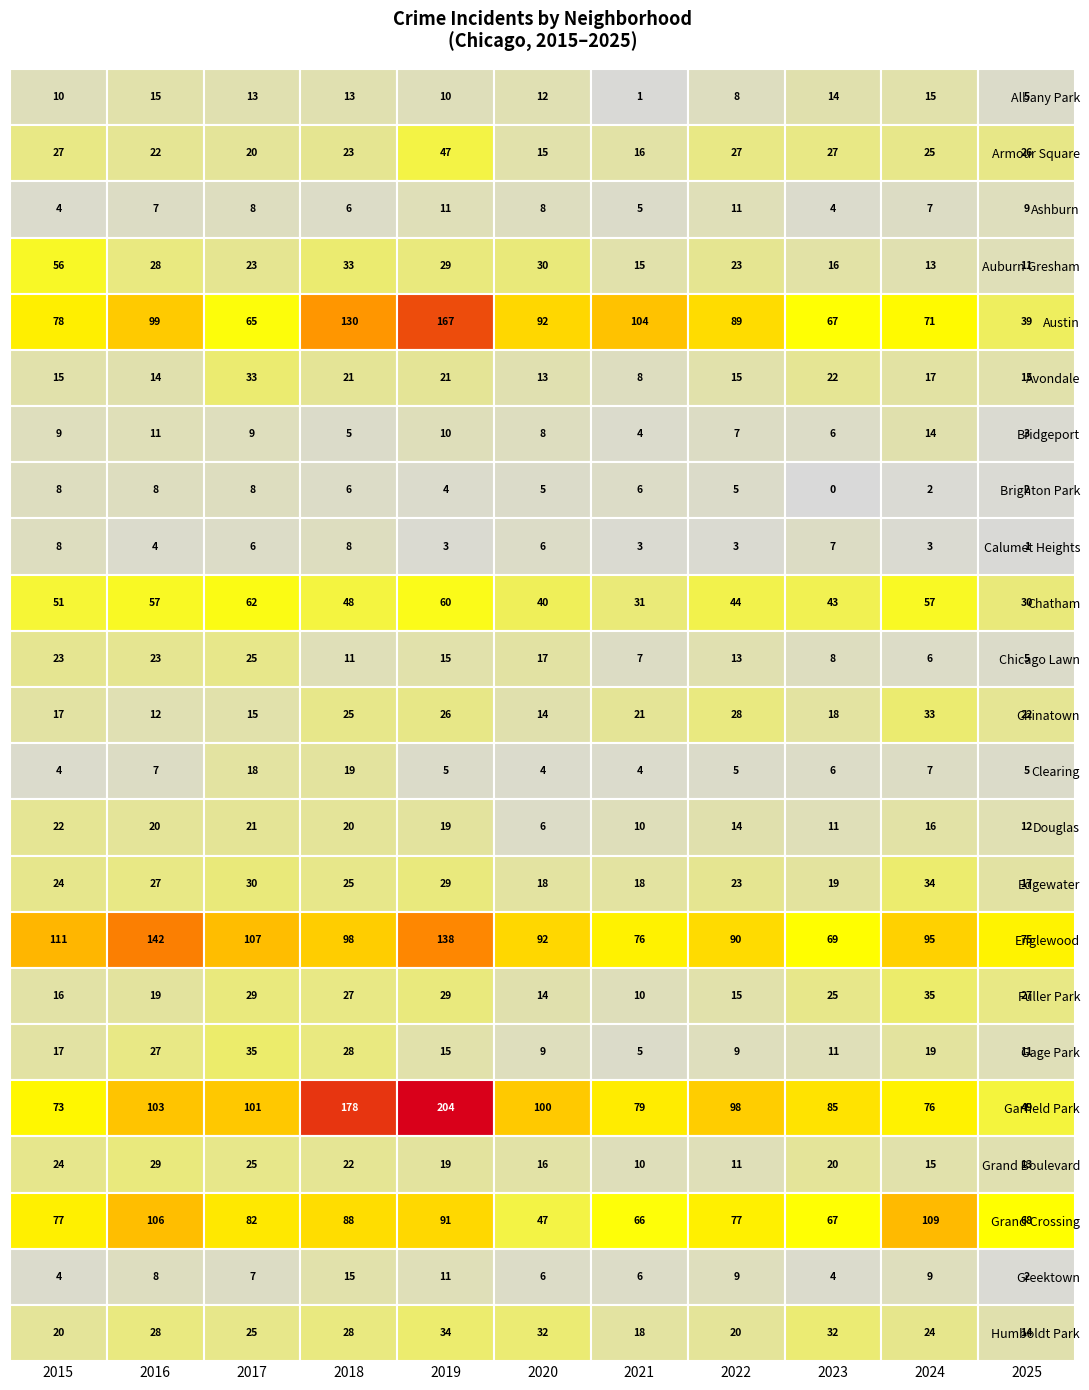

Reading left to right, extract all data points from this chart.

Albany Park: 10	15	13	13	10	12	1	8	14	15	5
Armour Square: 27	22	20	23	47	15	16	27	27	25	26
Ashburn: 4	7	8	6	11	8	5	11	4	7	9
Auburn Gresham: 56	28	23	33	29	30	15	23	16	13	11
Austin: 78	99	65	130	167	92	104	89	67	71	39
Avondale: 15	14	33	21	21	13	8	15	22	17	15
Bridgeport: 9	11	9	5	10	8	4	7	6	14	3
Brighton Park: 8	8	8	6	4	5	6	5	0	2	2
Calumet Heights: 8	4	6	8	3	6	3	3	7	3	1
Chatham: 51	57	62	48	60	40	31	44	43	57	30
Chicago Lawn: 23	23	25	11	15	17	7	13	8	6	5
Chinatown: 17	12	15	25	26	14	21	28	18	33	22
Clearing: 4	7	18	19	5	4	4	5	6	7	5
Douglas: 22	20	21	20	19	6	10	14	11	16	12
Edgewater: 24	27	30	25	29	18	18	23	19	34	17
Englewood: 111	142	107	98	138	92	76	90	69	95	75
Fuller Park: 16	19	29	27	29	14	10	15	25	35	27
Gage Park: 17	27	35	28	15	9	5	9	11	19	11
Garfield Park: 73	103	101	178	204	100	79	98	85	76	49
Grand Boulevard: 24	29	25	22	19	16	10	11	20	15	13
Grand Crossing: 77	106	82	88	91	47	66	77	67	109	68
Greektown: 4	8	7	15	11	6	6	9	4	9	2
Humboldt Park: 20	28	25	28	34	32	18	20	32	24	14